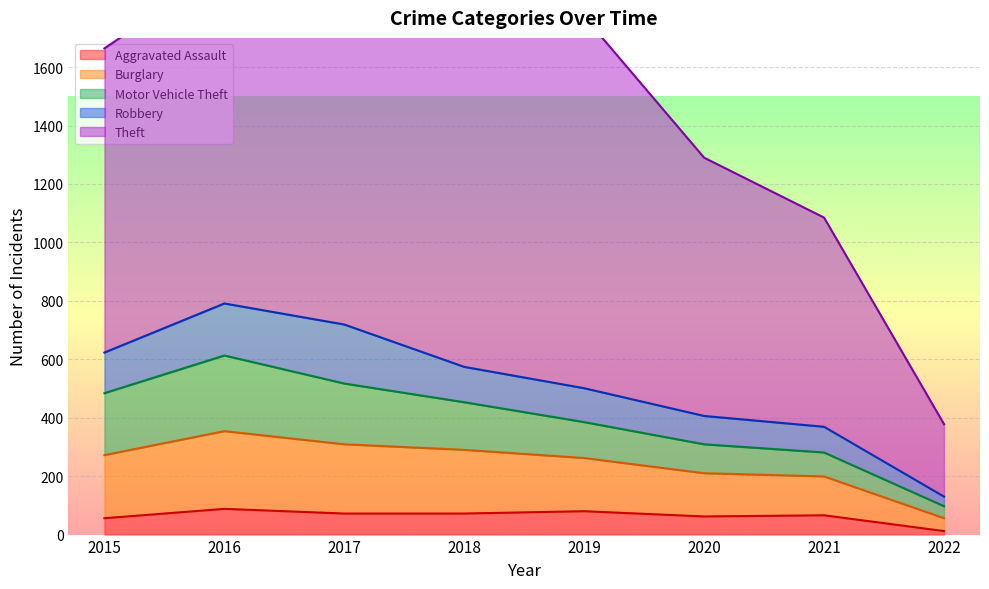

What is the total value across all series at 2015?

1664